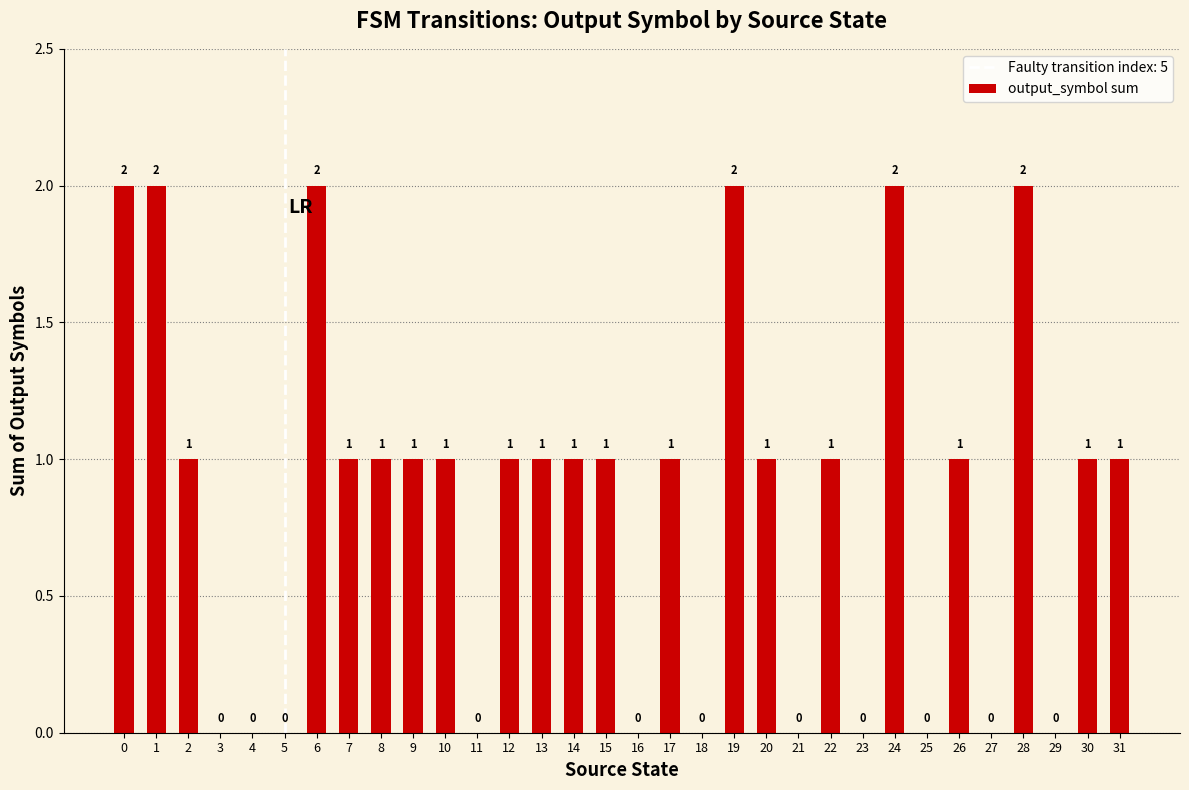

How many positive values are there?

21